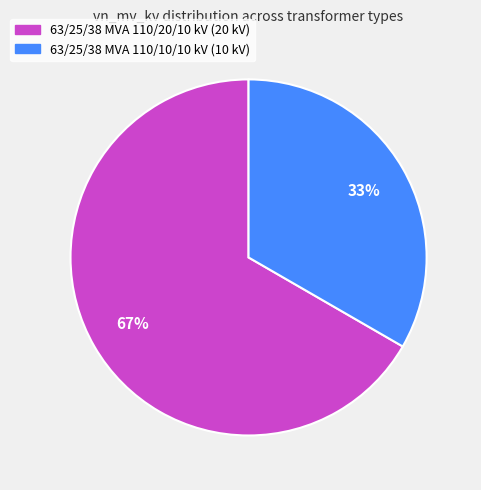

To the nearest percent, what percentage of the pie is 63/25/38 MVA 110/20/10 kV?

67%